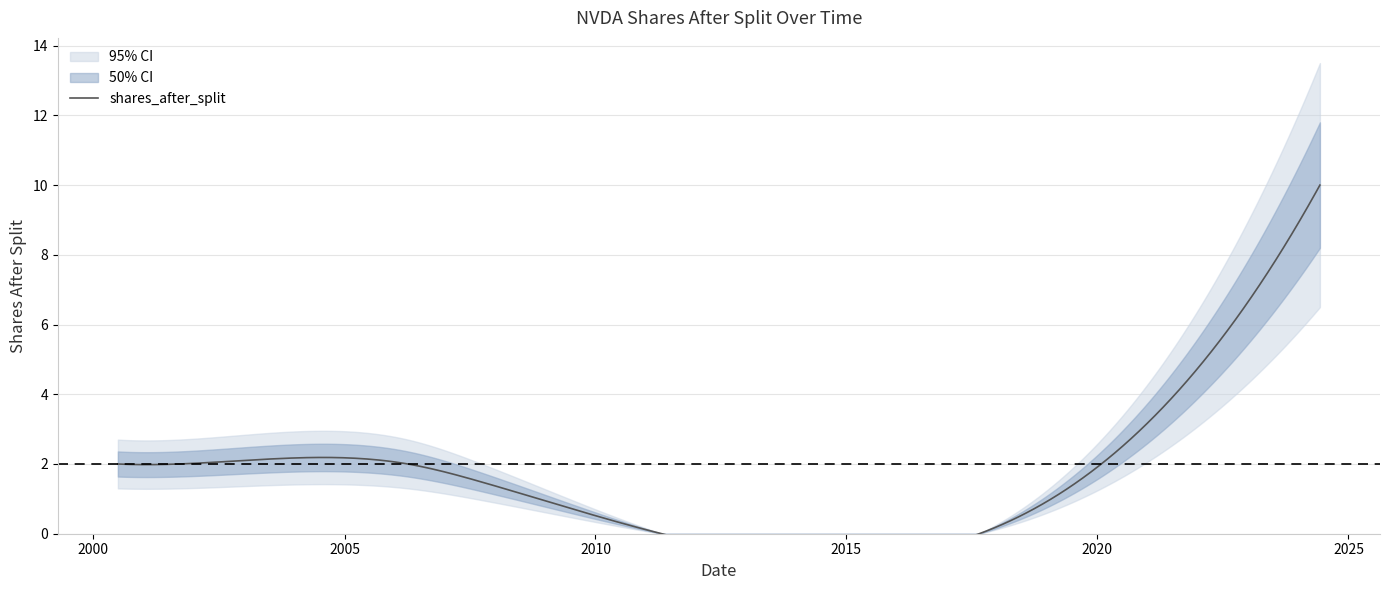

The chart shows a value of 1.1 at 0. True or false?

False